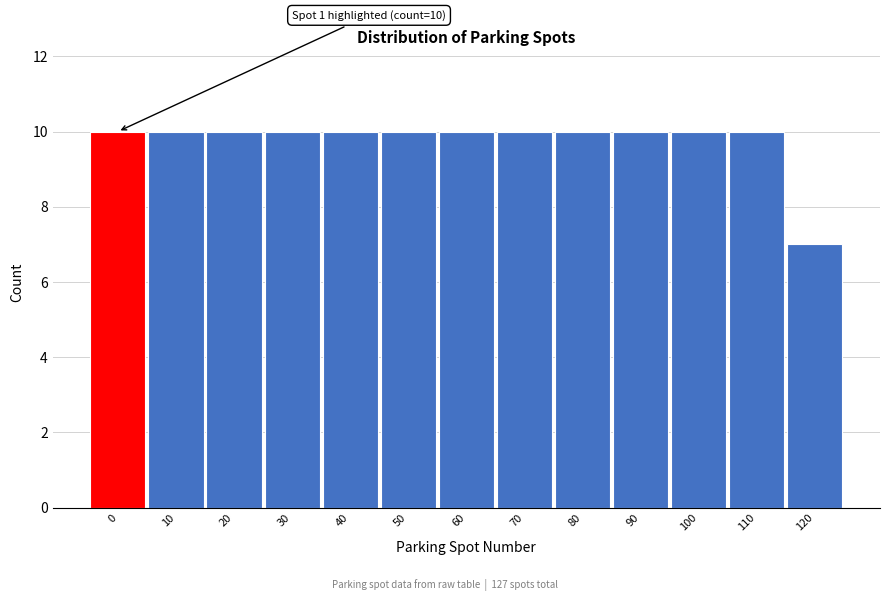

Reading left to right, transcribe all the data shown in this chart.

0=10	10=10	20=10	30=10	40=10	50=10	60=10	70=10	80=10	90=10	100=10	110=10	120=7